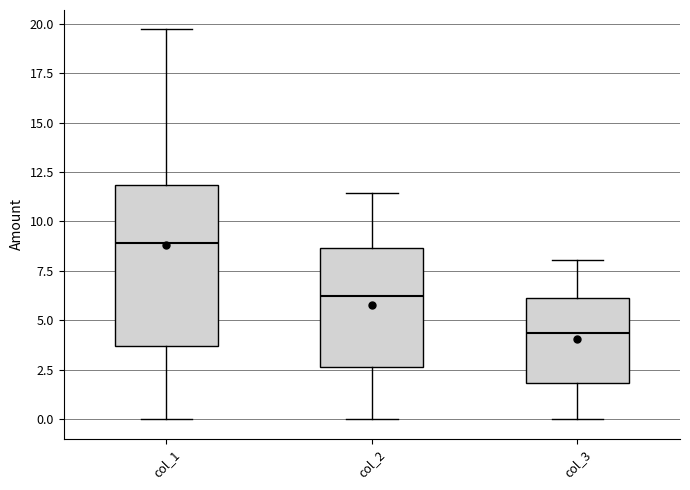

Reading left to right, read every box against the y-axis: the position of its median line, the range the box covers, and the ends of its whiskers. The values are not printed on the chart, so give them approximately, as read against the axis.

col_1: median 9.0, box 3.5 to 12.0, whiskers 0.0 to 19.5
col_2: median 6.0, box 2.5 to 8.5, whiskers 0.0 to 11.5
col_3: median 4.5, box 2.0 to 6.0, whiskers 0.0 to 8.0